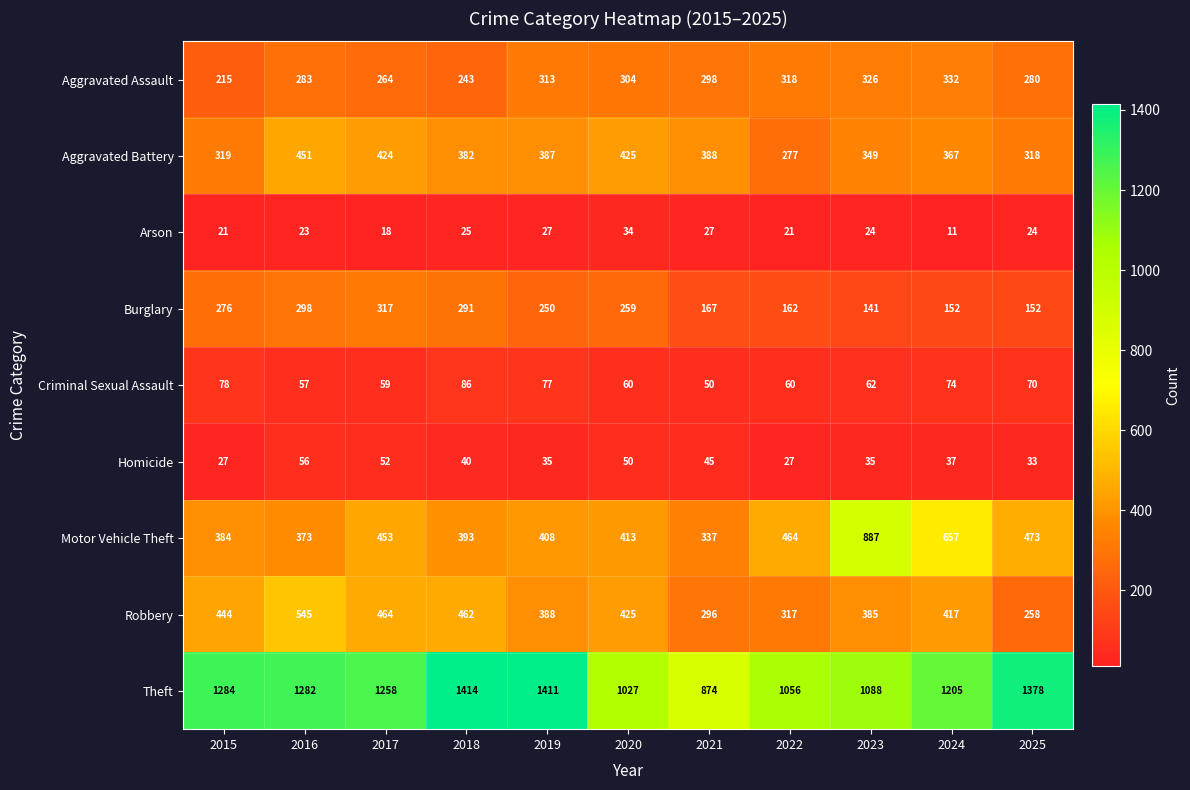

True or false: Aggravated Battery has a value of 195 at 2016.

False